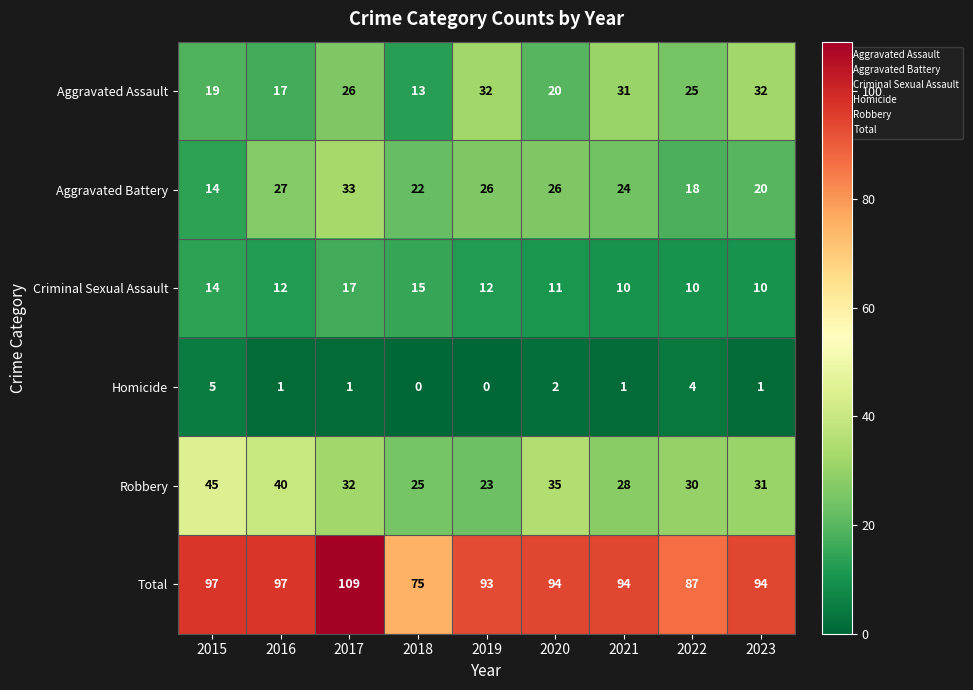

What is the total value across all series at 2015?

194